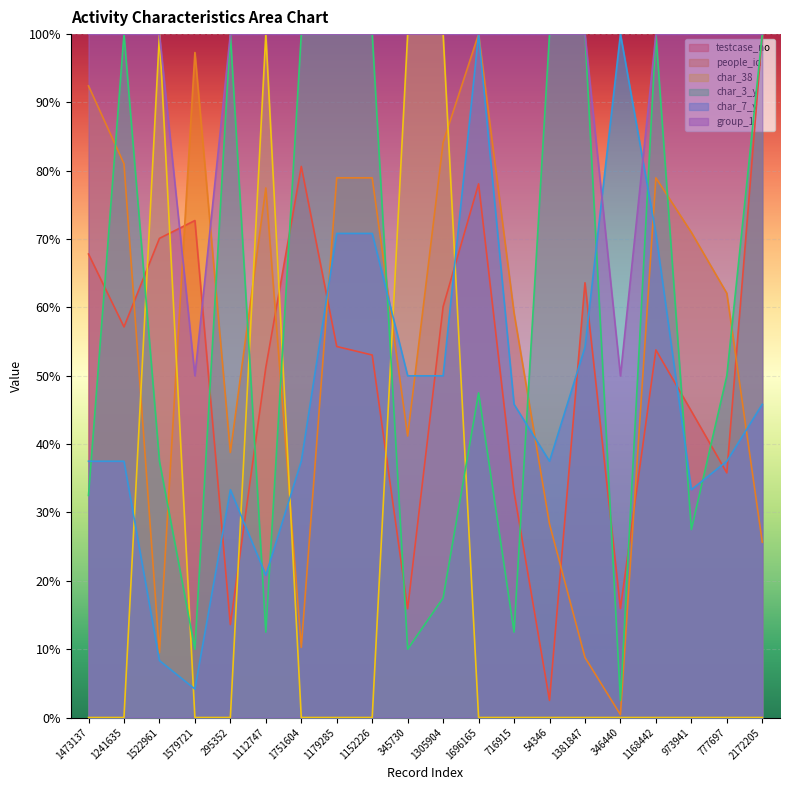

What is the maximum value for char_38?

100.0